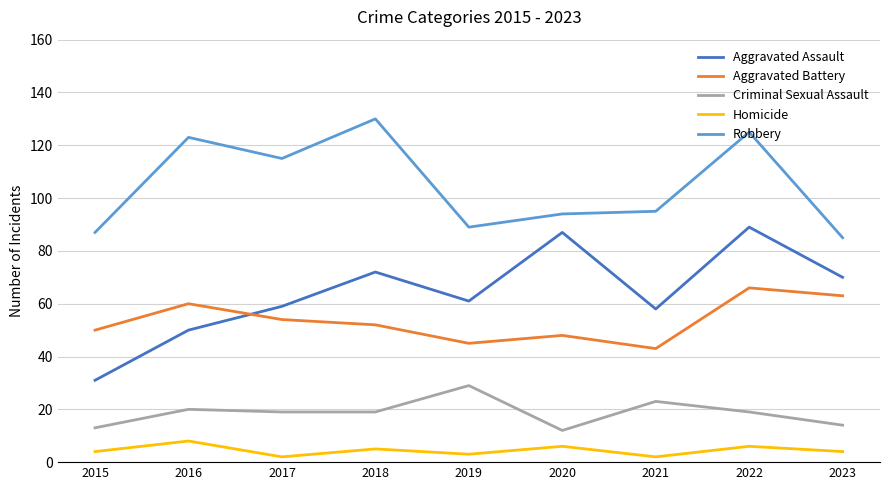

The Aggravated Battery series shows 63 at 2023. True or false?

True